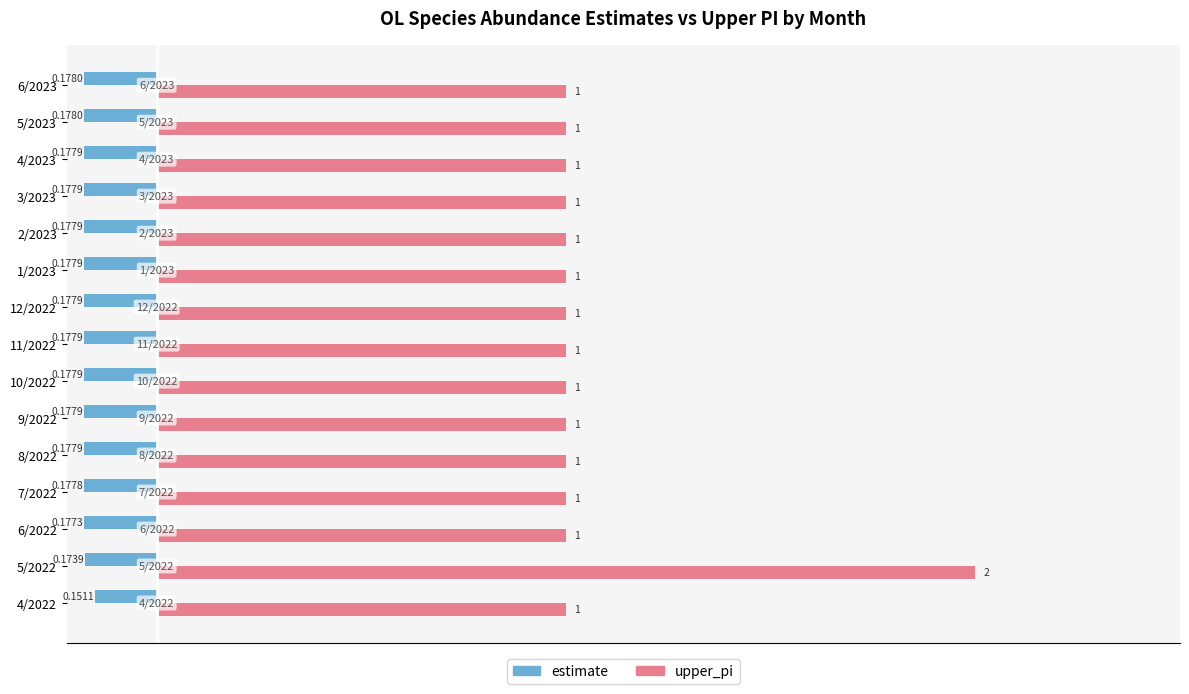

Rank the series at 6/2022 from lowest to highest value.

estimate, upper_pi